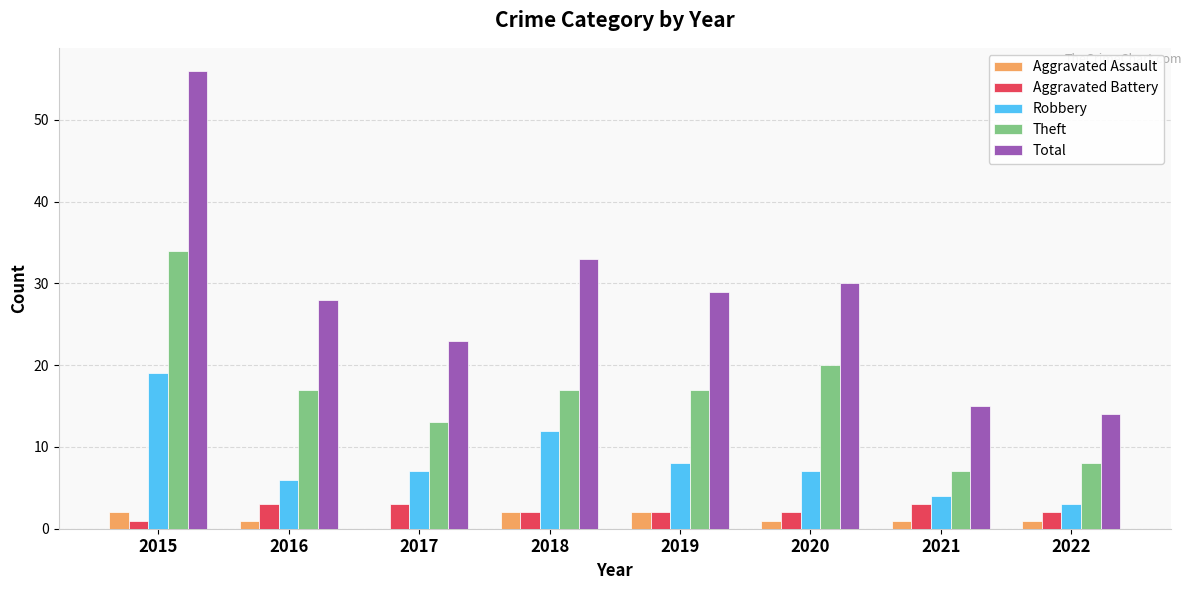

Which series has the widest spread of values?

Total